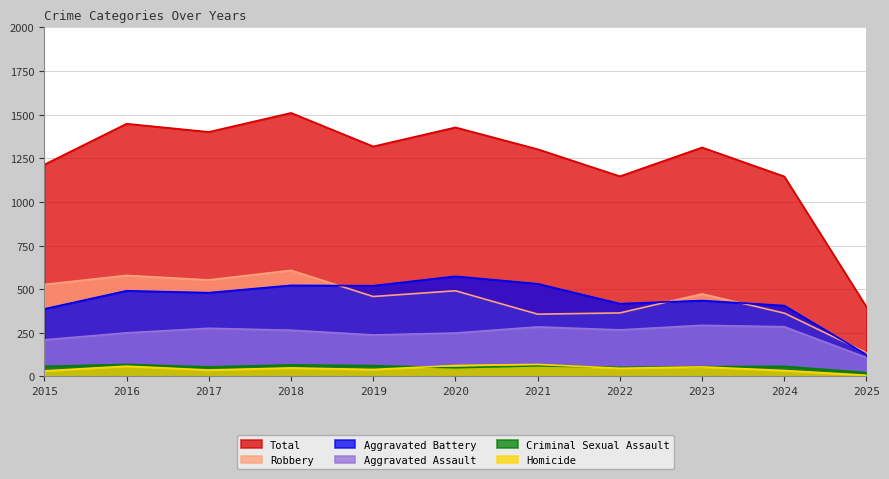

How many distinct data groups are displayed?

6